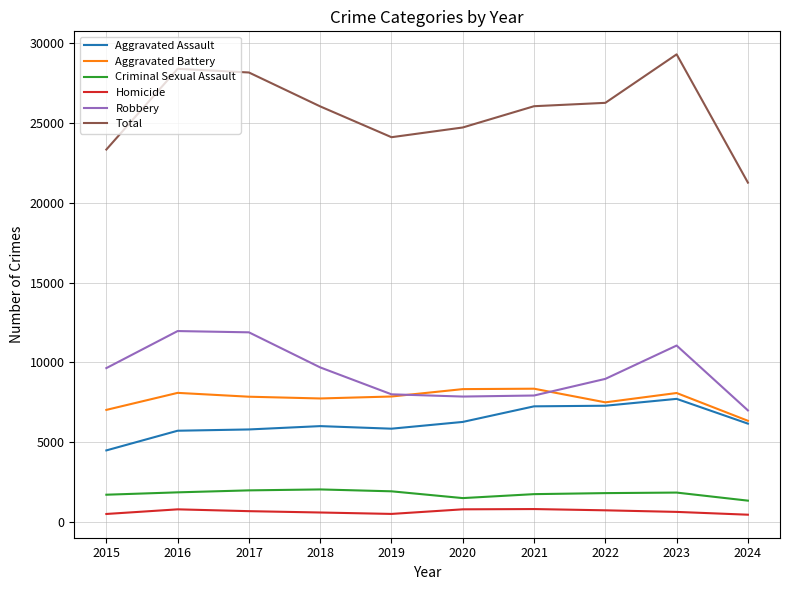

What is the lowest value of the Robbery series?

6987